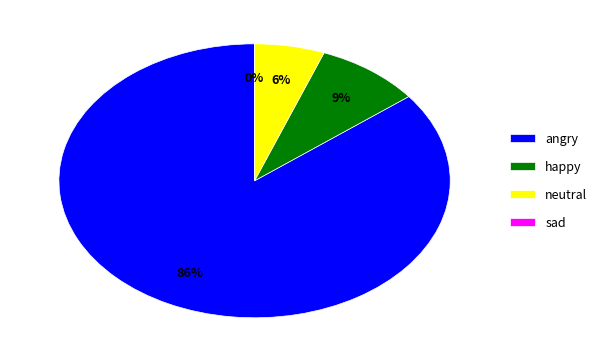

What percentage is the neutral slice, to the nearest percent?

6%